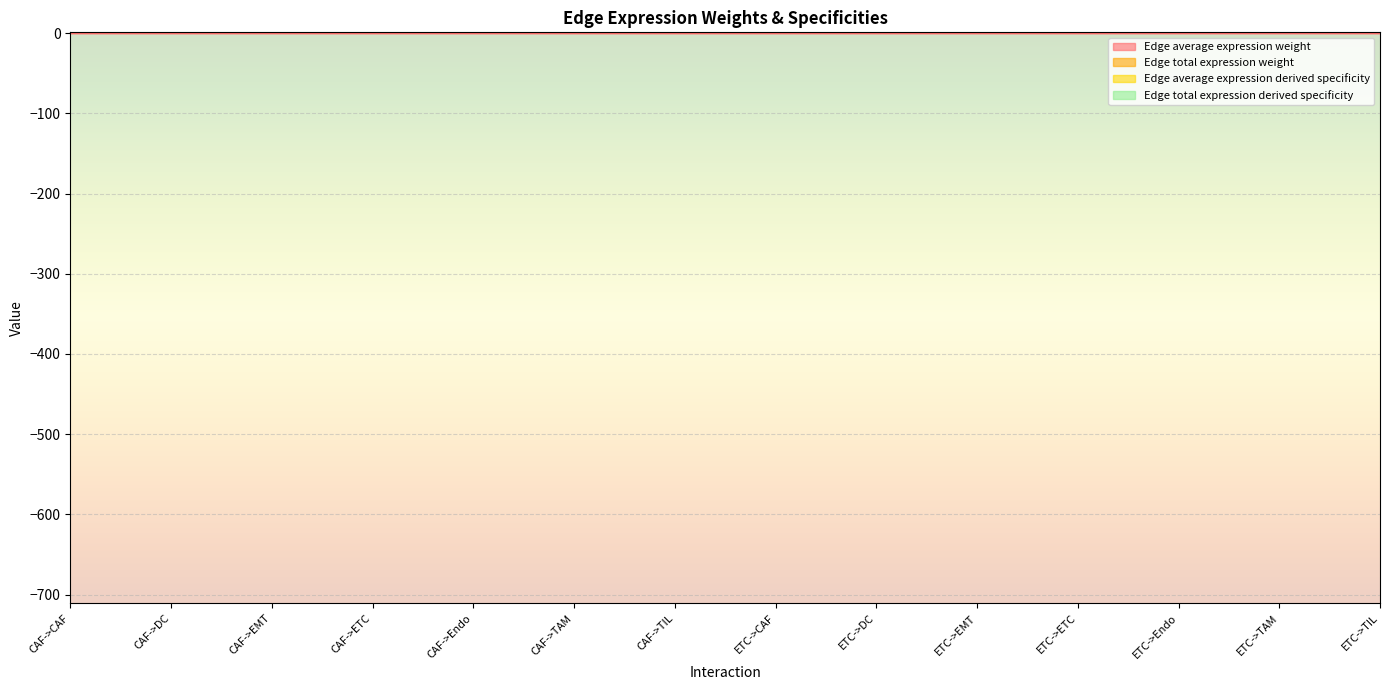

Is it true that Edge average expression weight equals 0.0 at ETC->TIL?

True